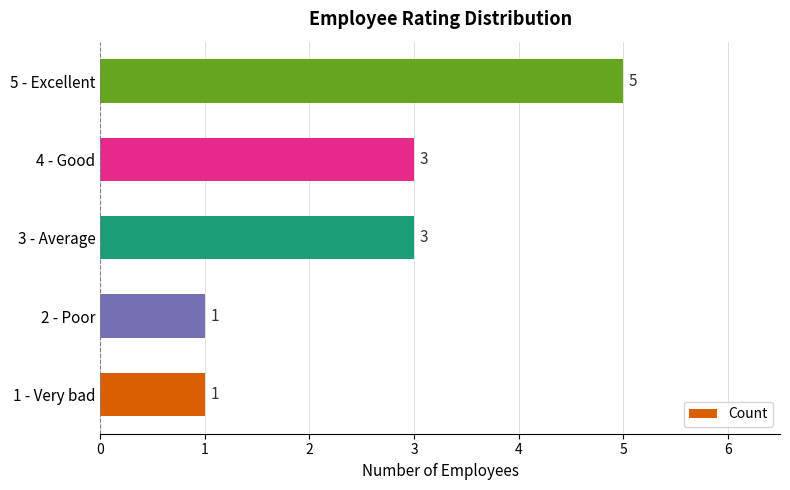

What is the sum of the values at 1 - Very bad and 5 - Excellent?

6